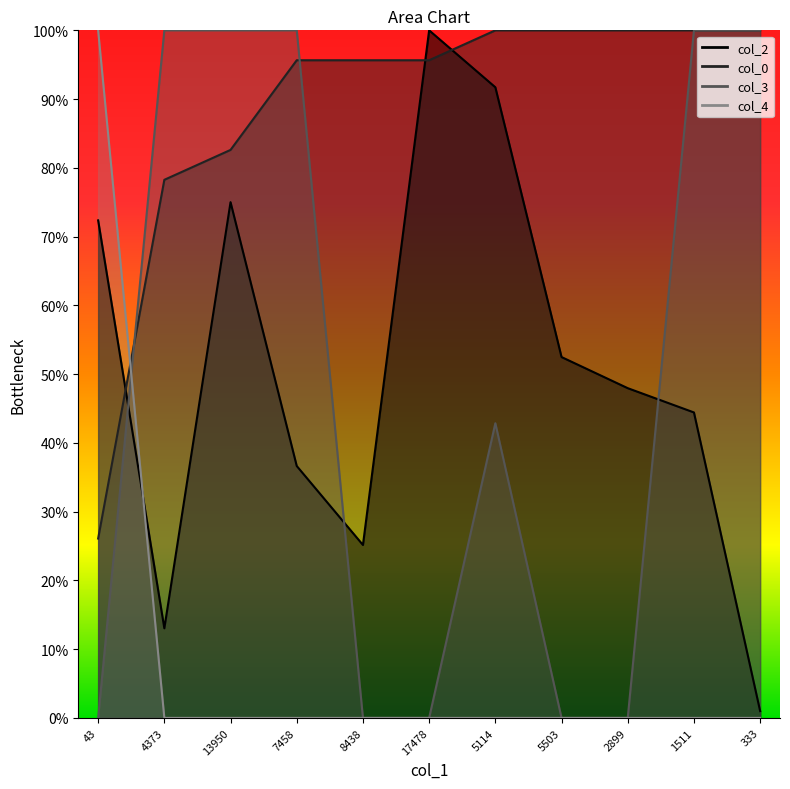

What are all the series names shown in the legend?

col_2, col_0, col_3, col_4